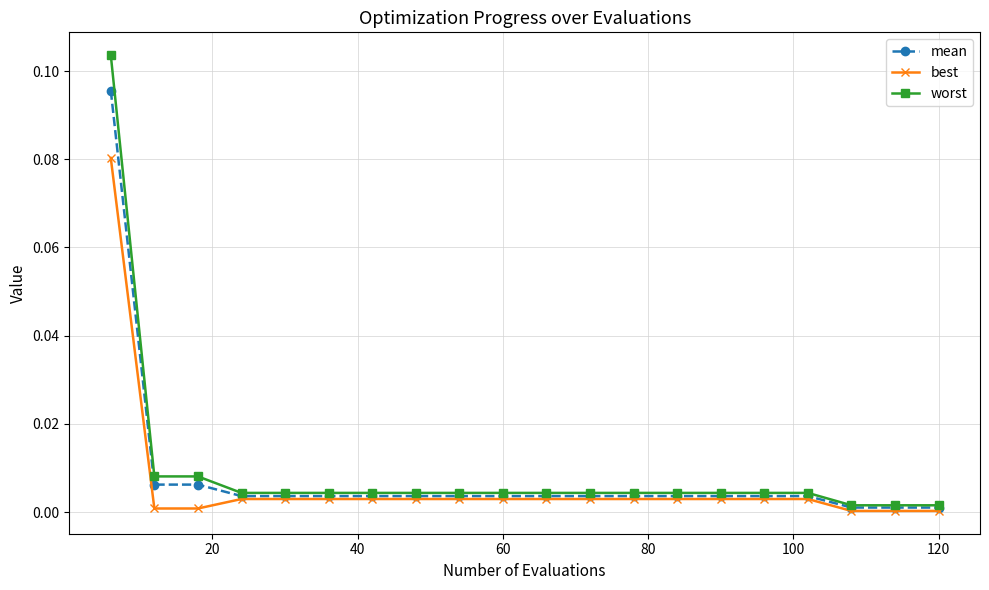

List the series in order of their peak value, highest first.

worst, mean, best